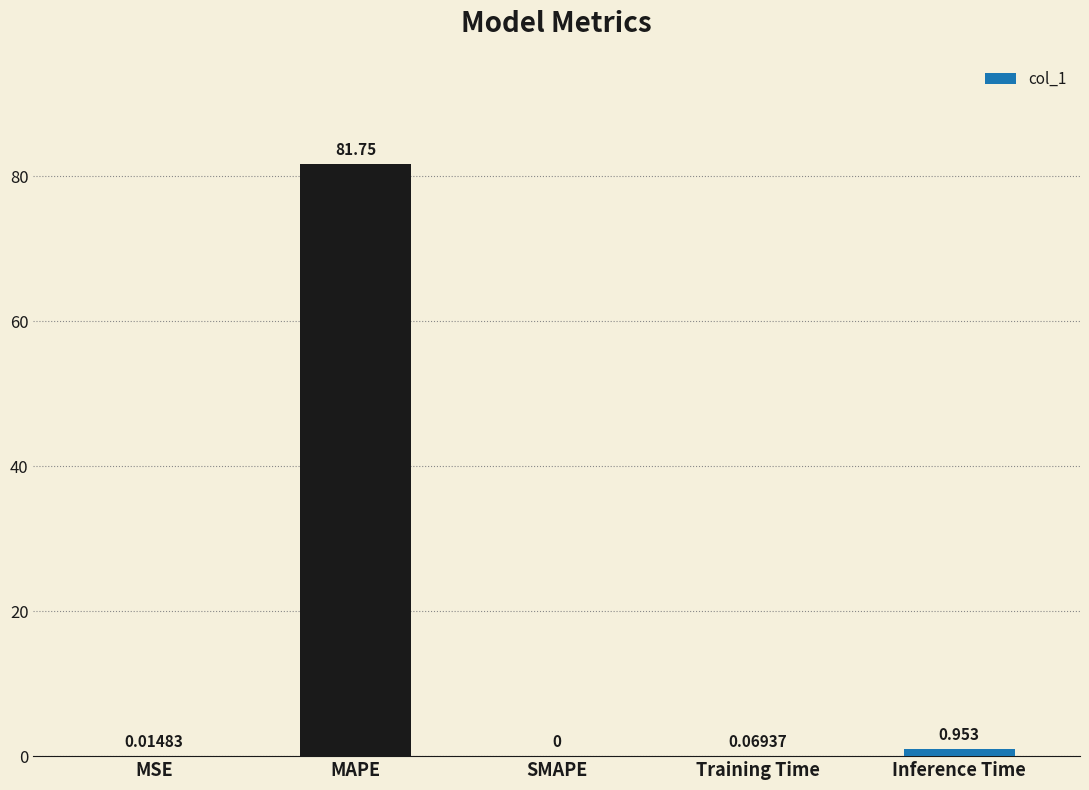

At which label is the value closest to 40?

Inference Time